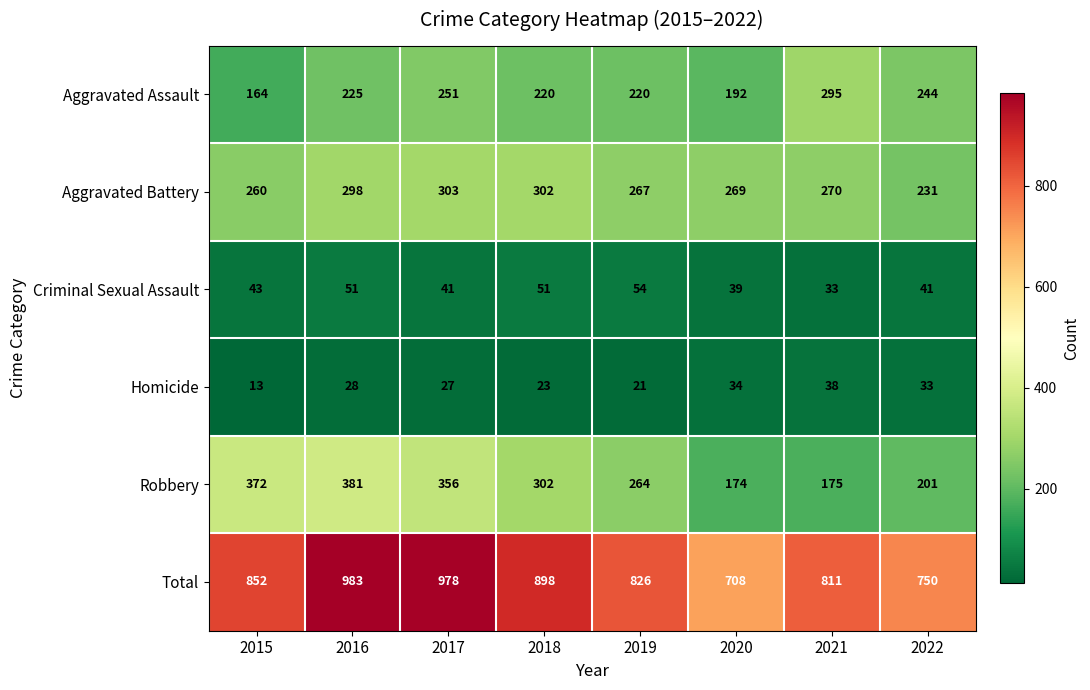

Which category has the lowest value across all series?

2015